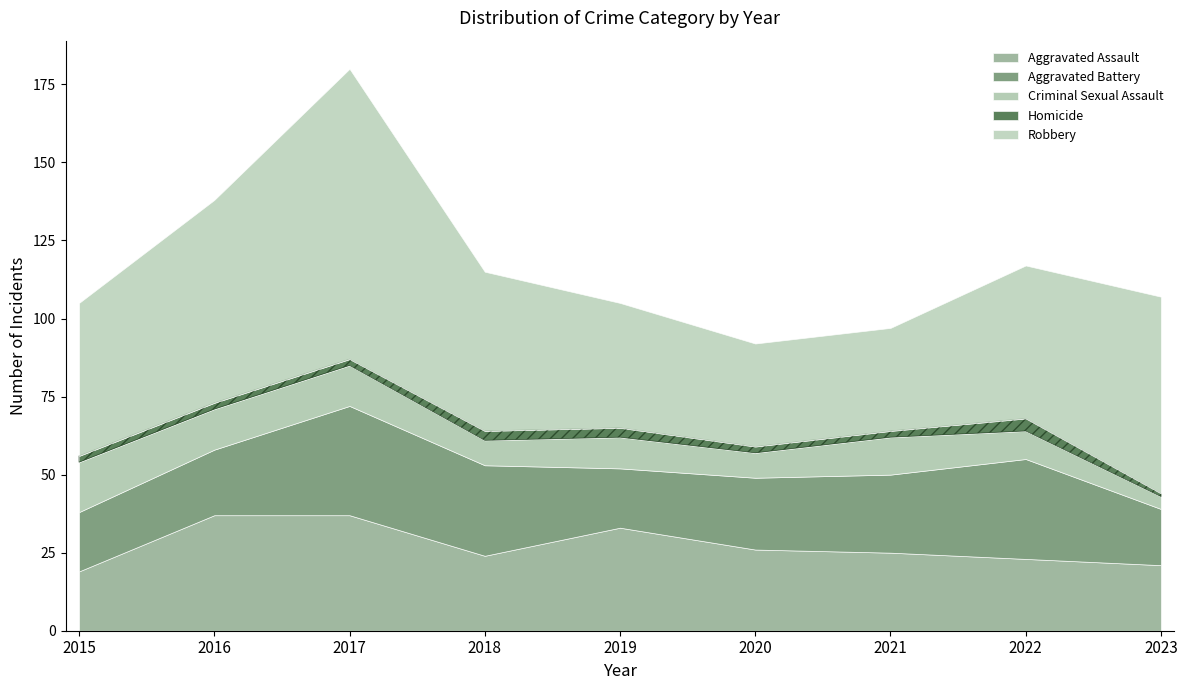

At which category is the sum across all series the highest?

2017